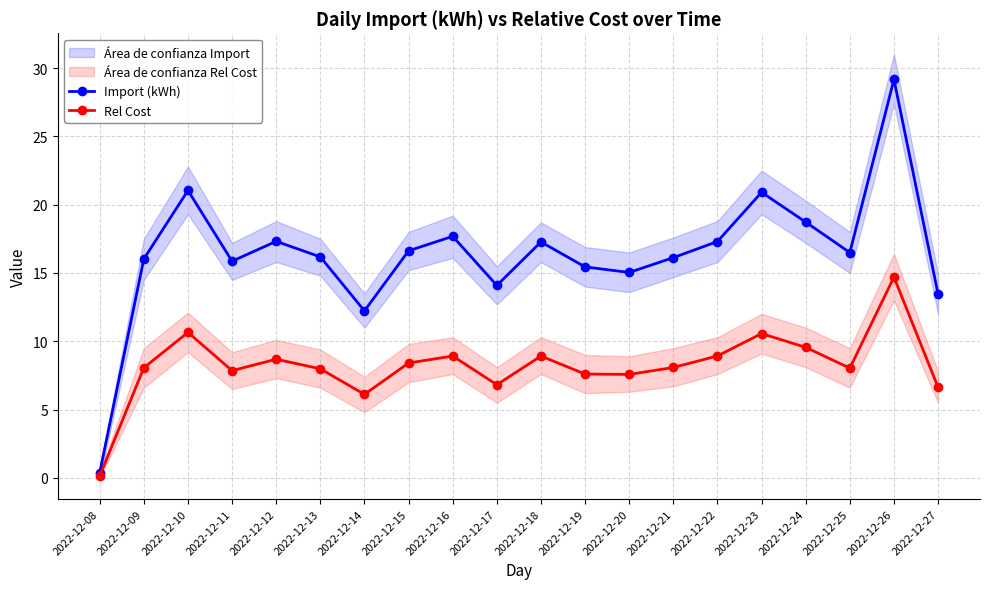

At which category does Import (kWh) reach its first local peak?

2022-12-10